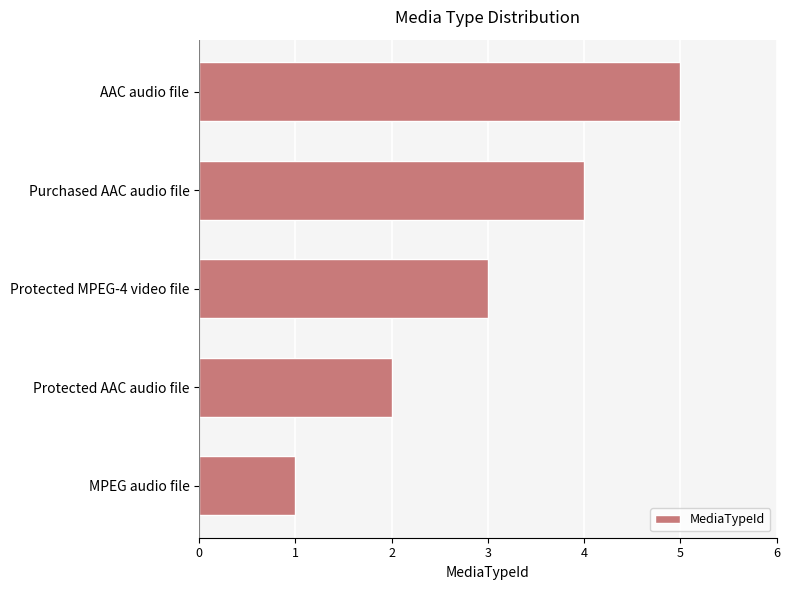

Rank the categories by value from highest to lowest.

AAC audio file, Purchased AAC audio file, Protected MPEG-4 video file, Protected AAC audio file, MPEG audio file